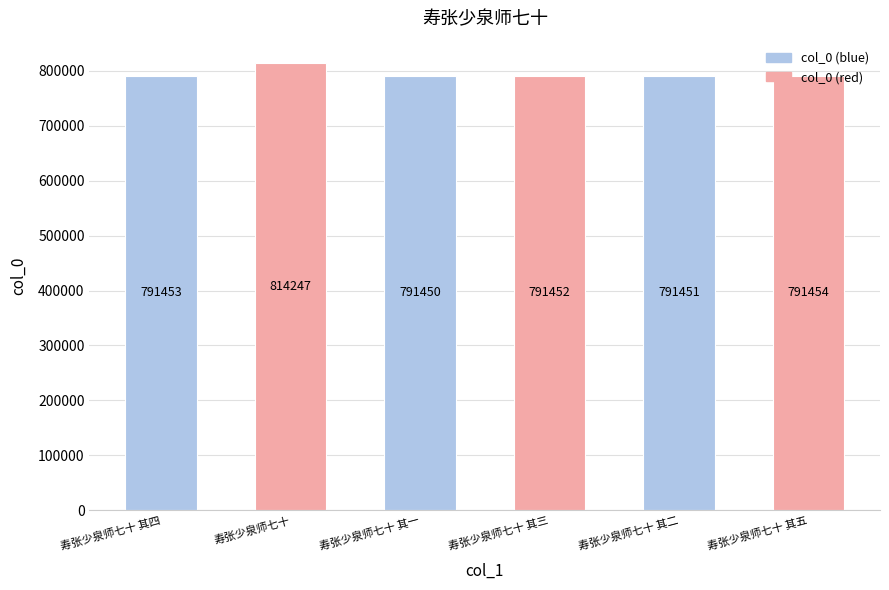

List the labels in order of value, largest first.

寿张少泉师七十, 寿张少泉师七十 其五, 寿张少泉师七十 其四, 寿张少泉师七十 其三, 寿张少泉师七十 其二, 寿张少泉师七十 其一